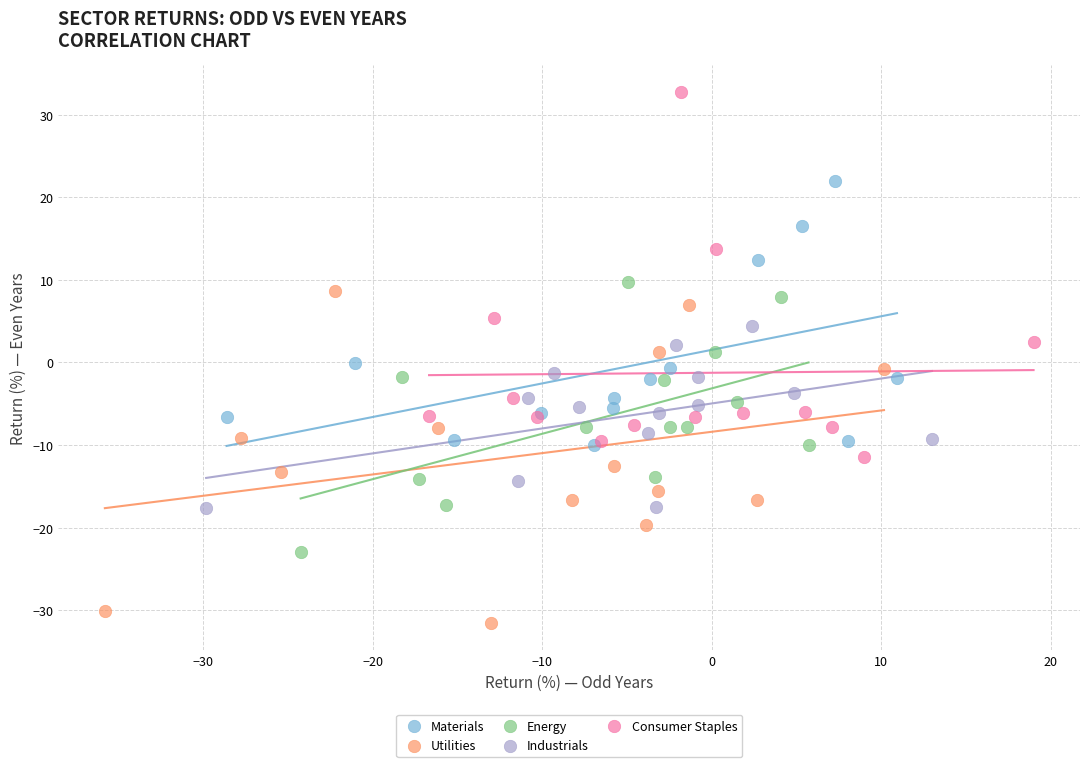

Which series contains the highest Y value?

Consumer Staples